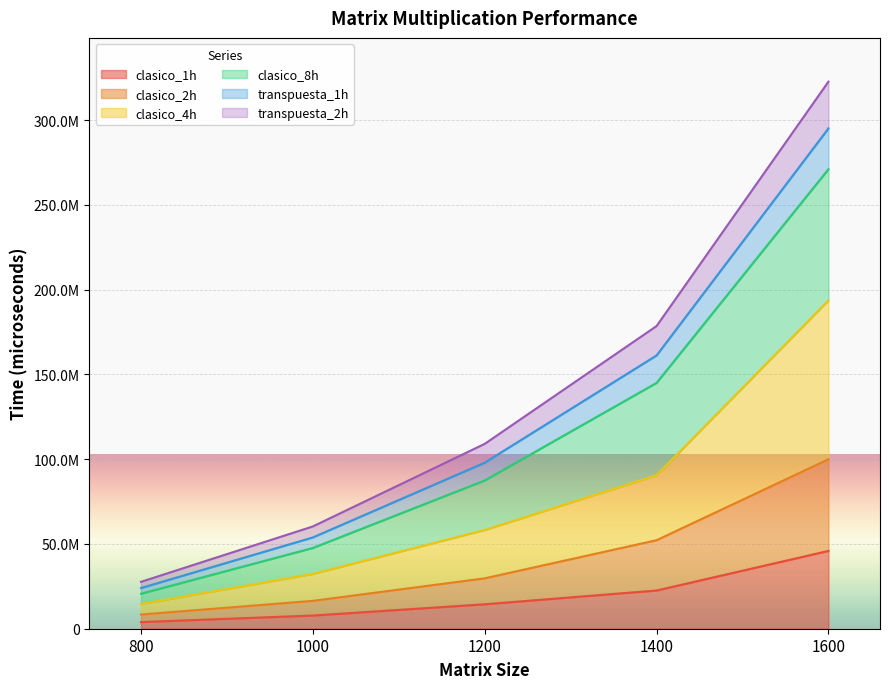

Which has a higher value, 1600 or 1200?

1600